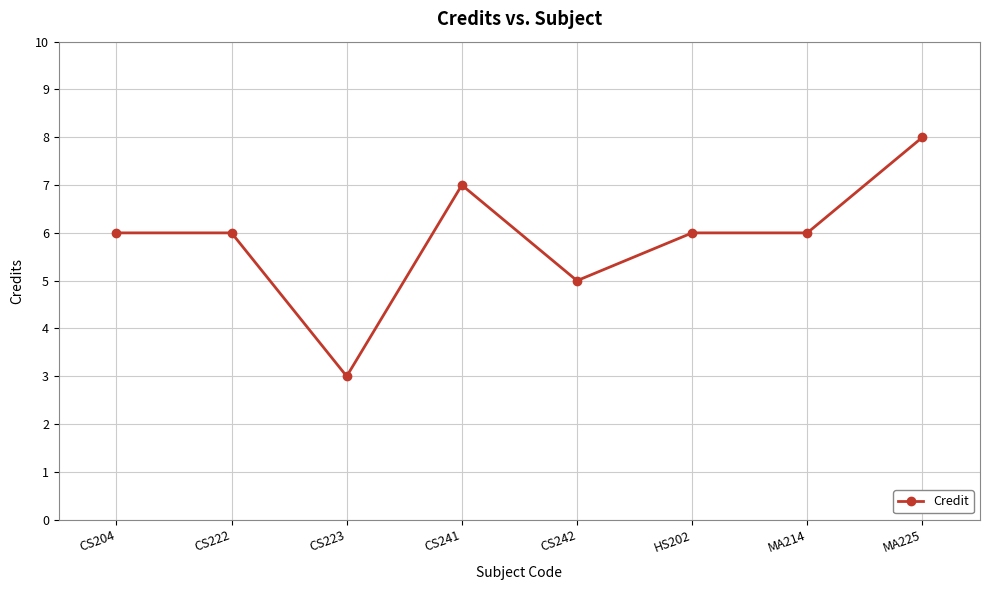

True or false: the data has more than 0 interior local peaks.

True